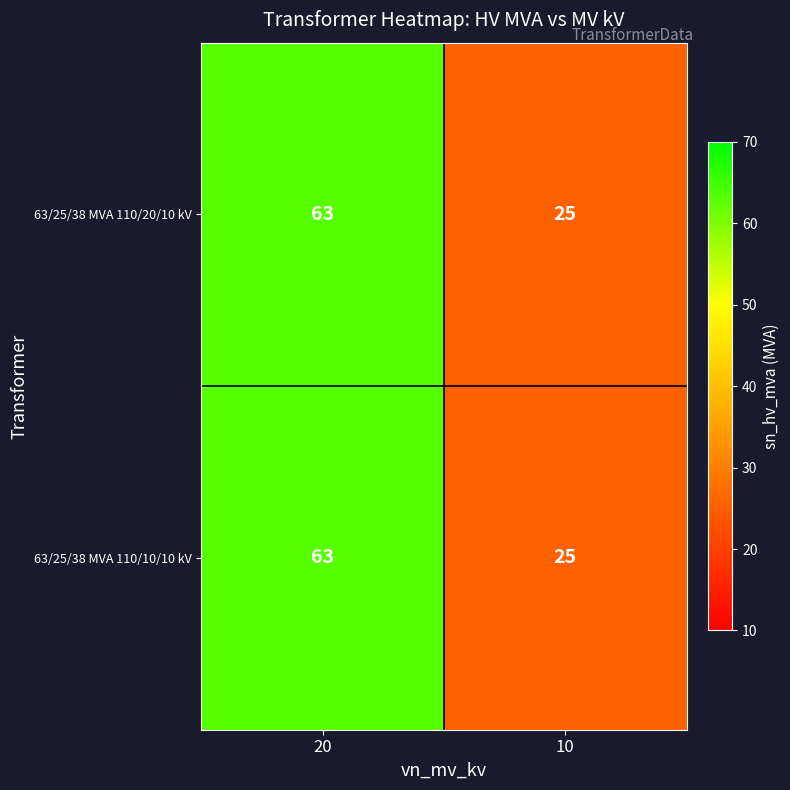

True or false: 63/25/38 MVA 110/20/10 kV has a value of 25 at 10.

True